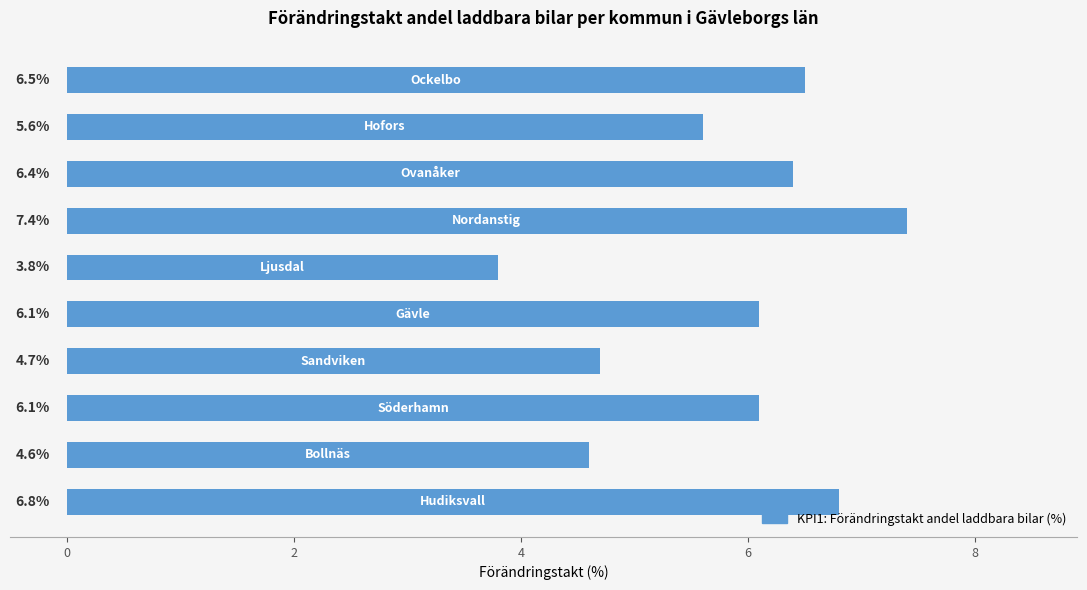

What is the difference between the second highest and minimum values?

3.0